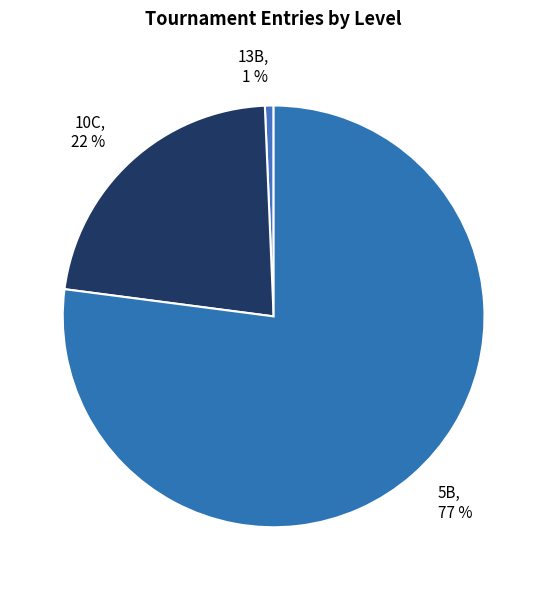

The 5B slice represents 65% of the pie. True or false?

False